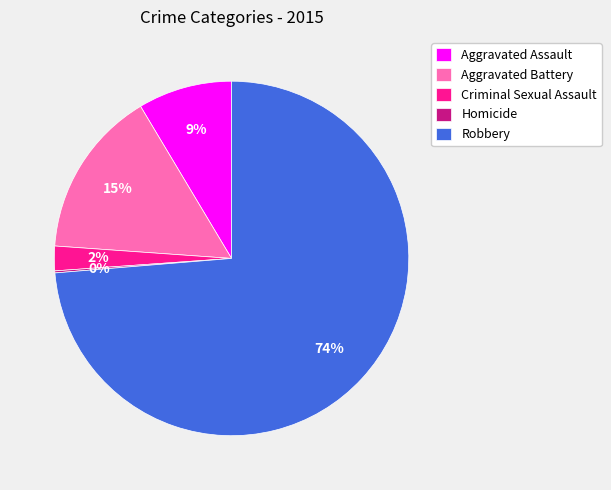

Which slice is the largest?

Robbery